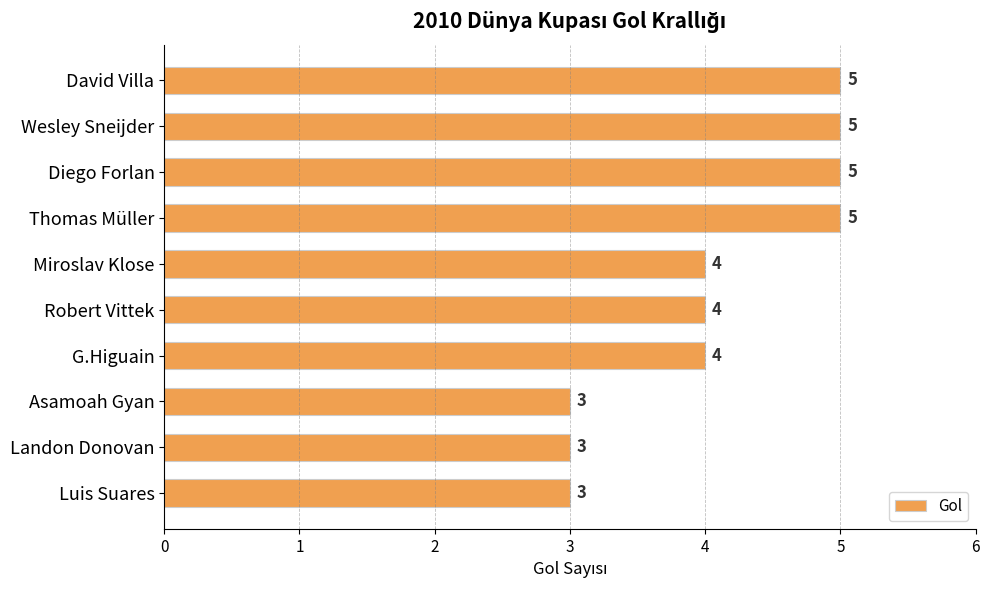

Between Landon Donovan and Robert Vittek, which is larger?

Robert Vittek